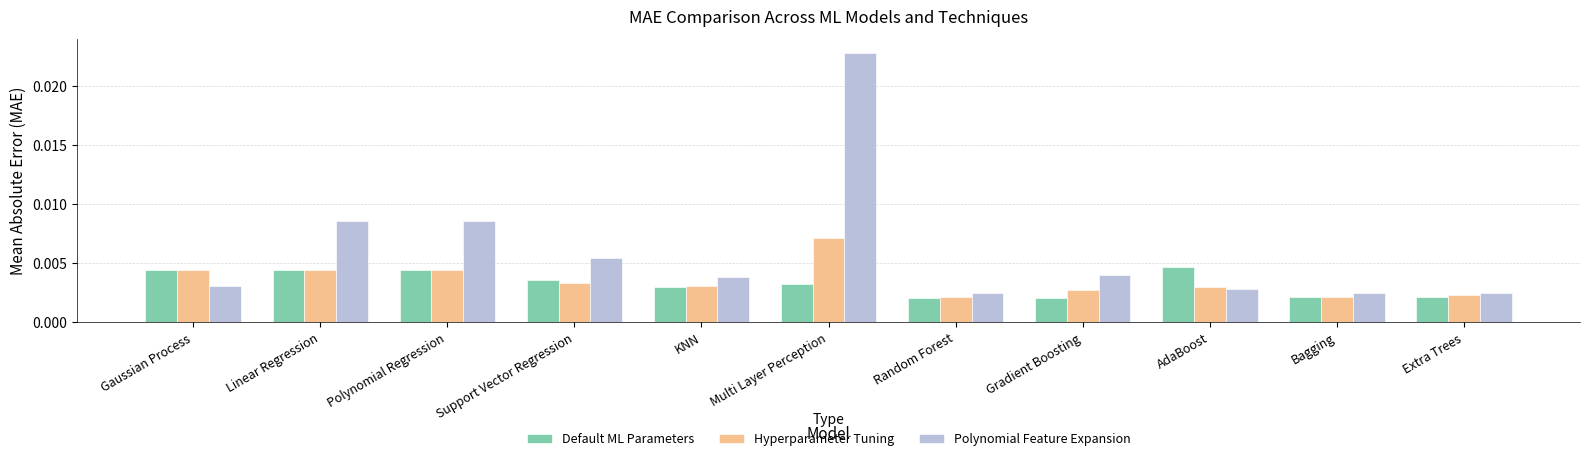

What is the label of the 5th bar from the right?

Random Forest